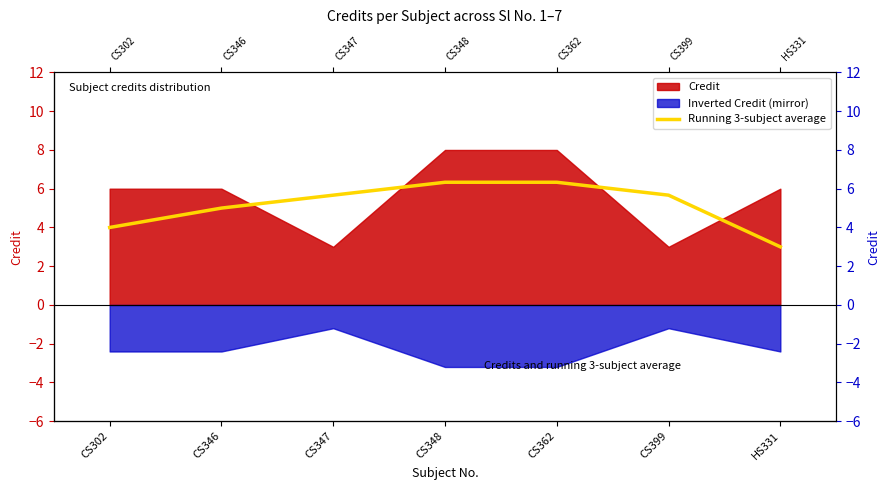

What is the label of the 1st point from the right?

HS331